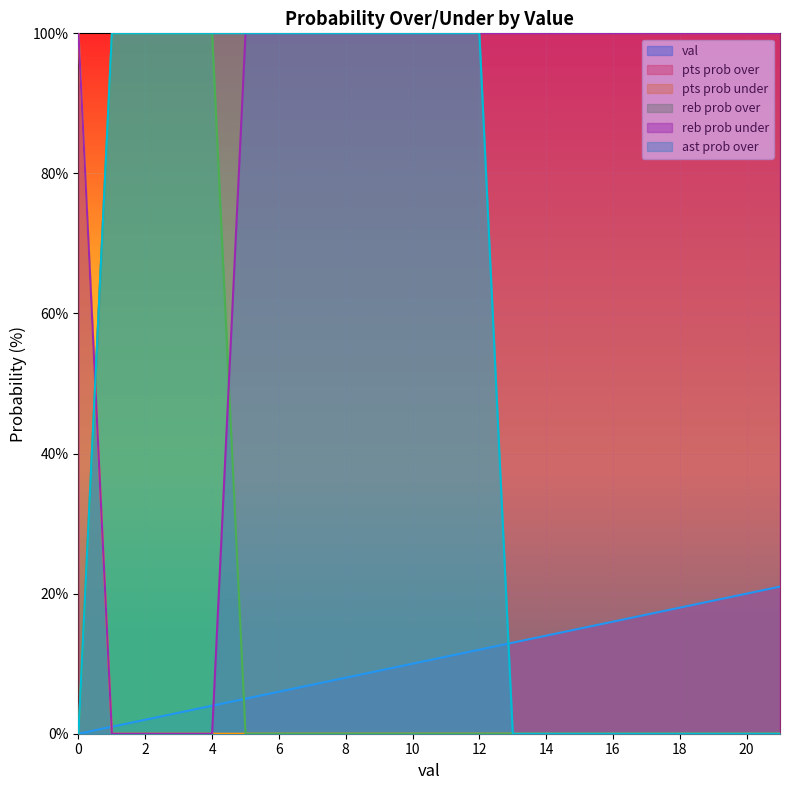

How many categories are shown in the chart?

22